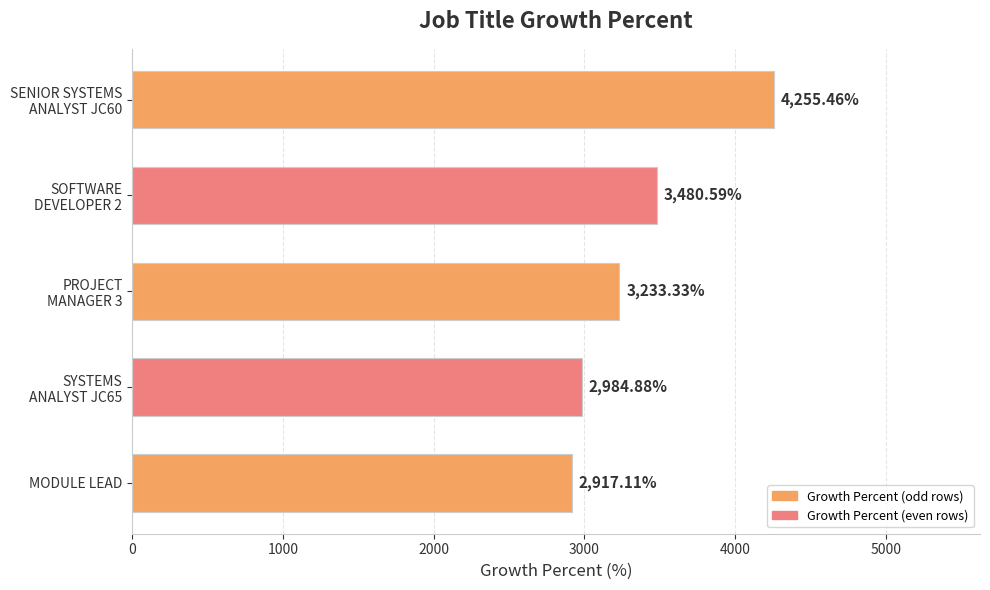

What is the sum of all values?

16871.4